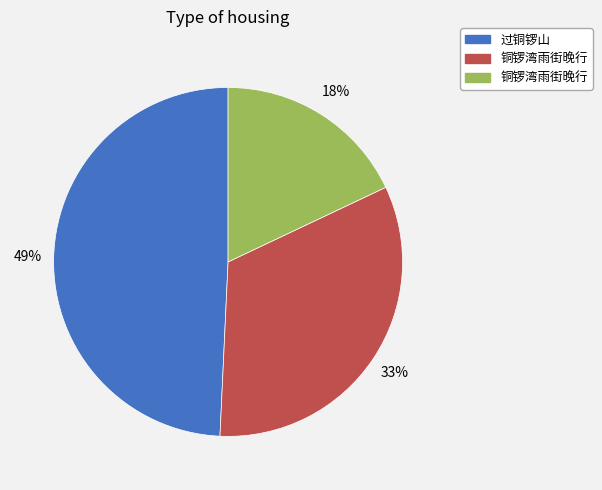

Is there a majority slice in this chart?

No